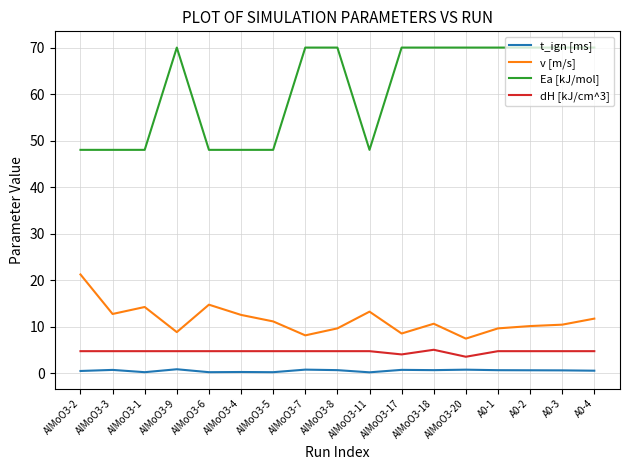

Is it true that v [m/s] equals 13.2 at AlMoO3-11?

True